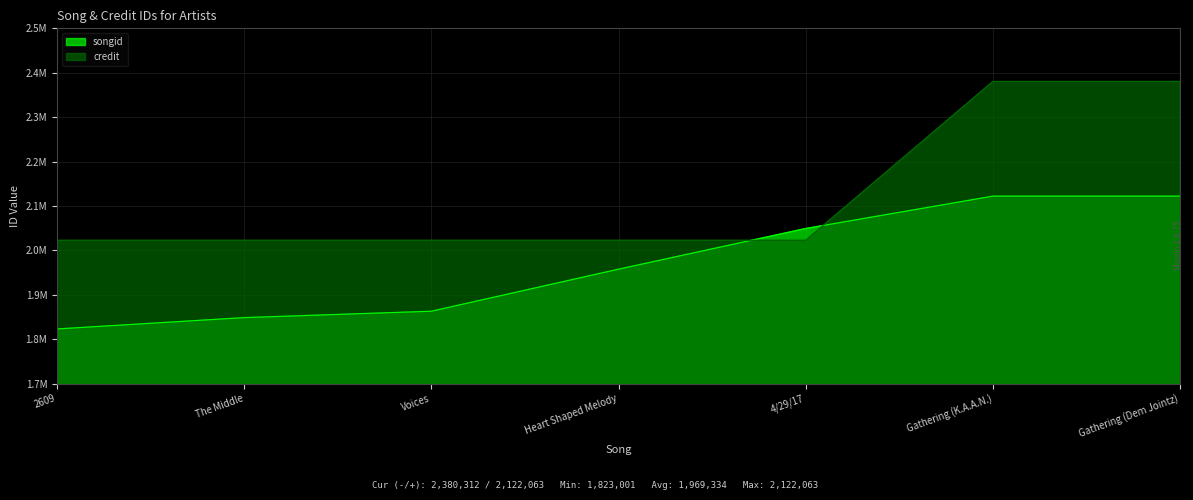

Where does the songid series first go above 1957571?

4/29/17